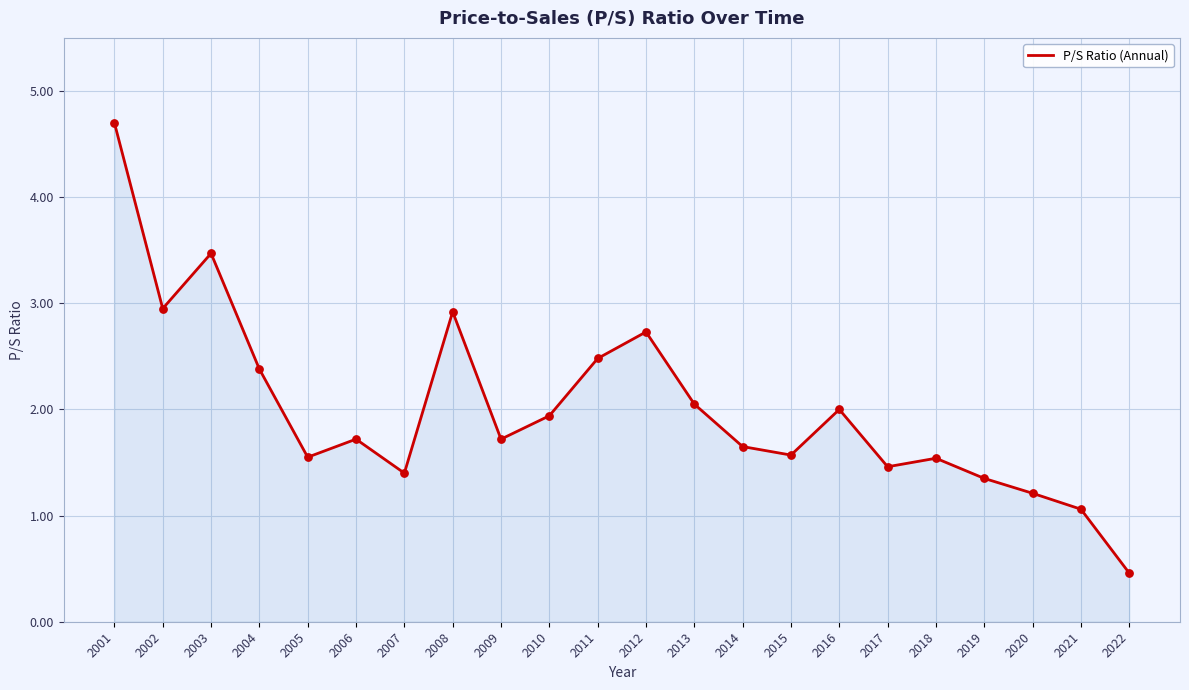

What is the change in value from 2010 to 2017?

-0.5